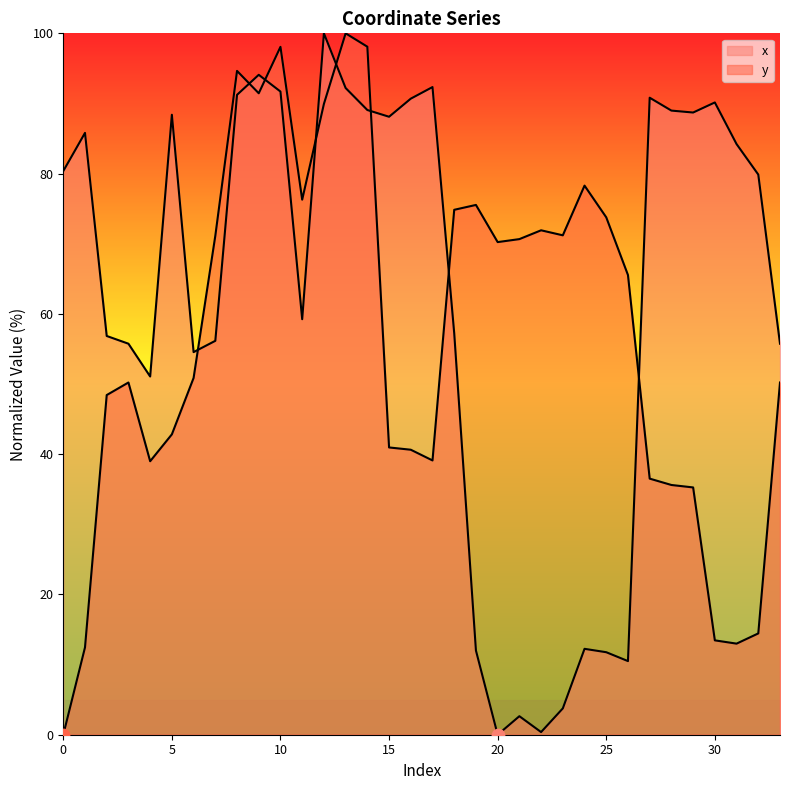

What are all the series names shown in the legend?

x, y